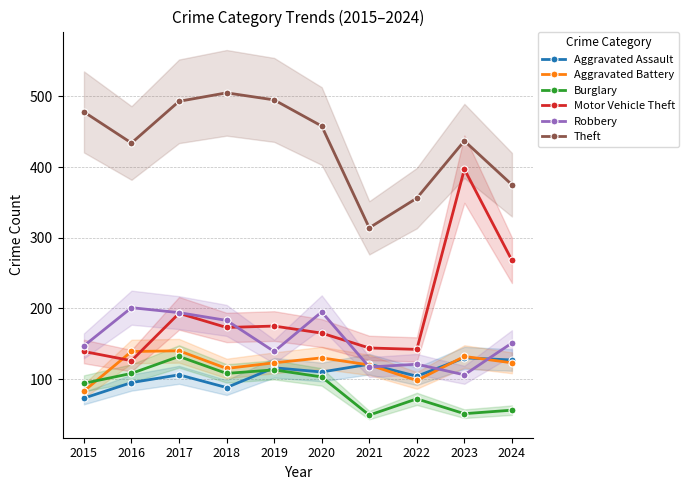

What are all the series names shown in the legend?

Aggravated Assault, Aggravated Battery, Burglary, Motor Vehicle Theft, Robbery, Theft